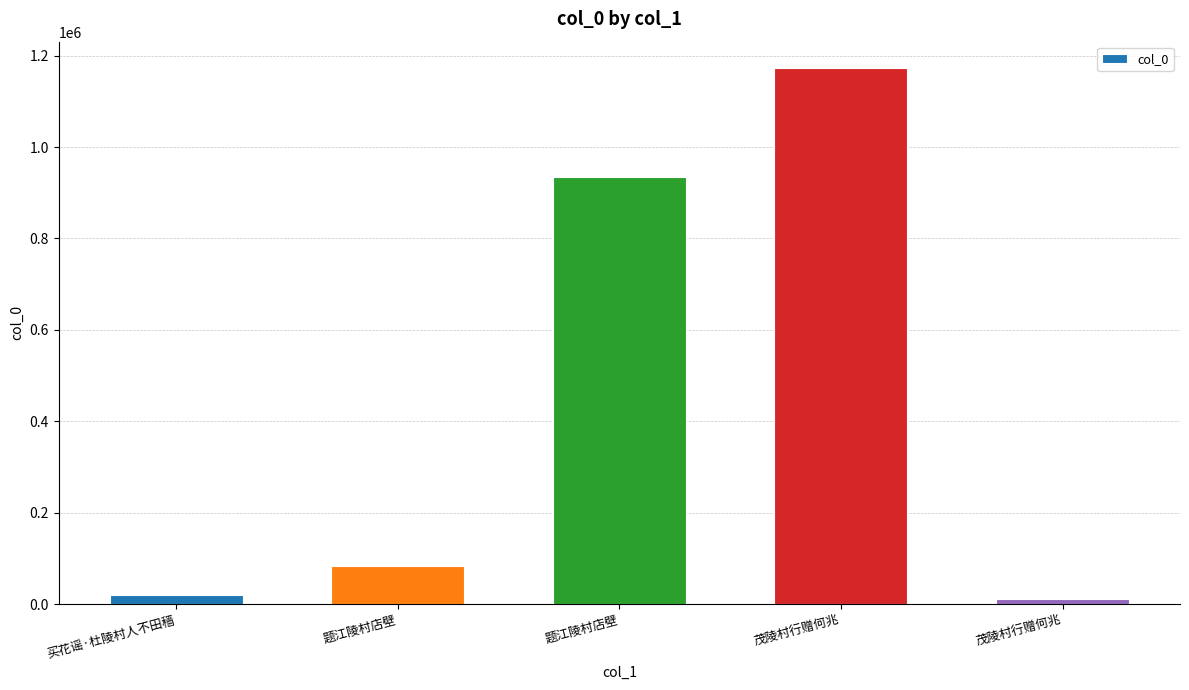

Reading left to right, list all the values displayed in this chart.

买花谣·杜陵村人不田穑=20008	题江陵村店壁=82275	题江陵村店壁=934768	茂陵村行赠何兆=1172187	茂陵村行赠何兆=11879